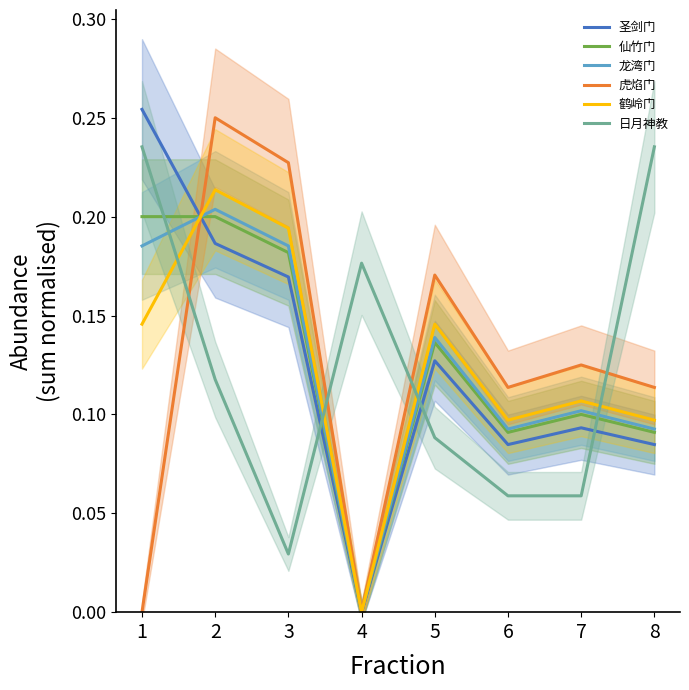

How many interior local valleys does the 日月神教 series have?

1